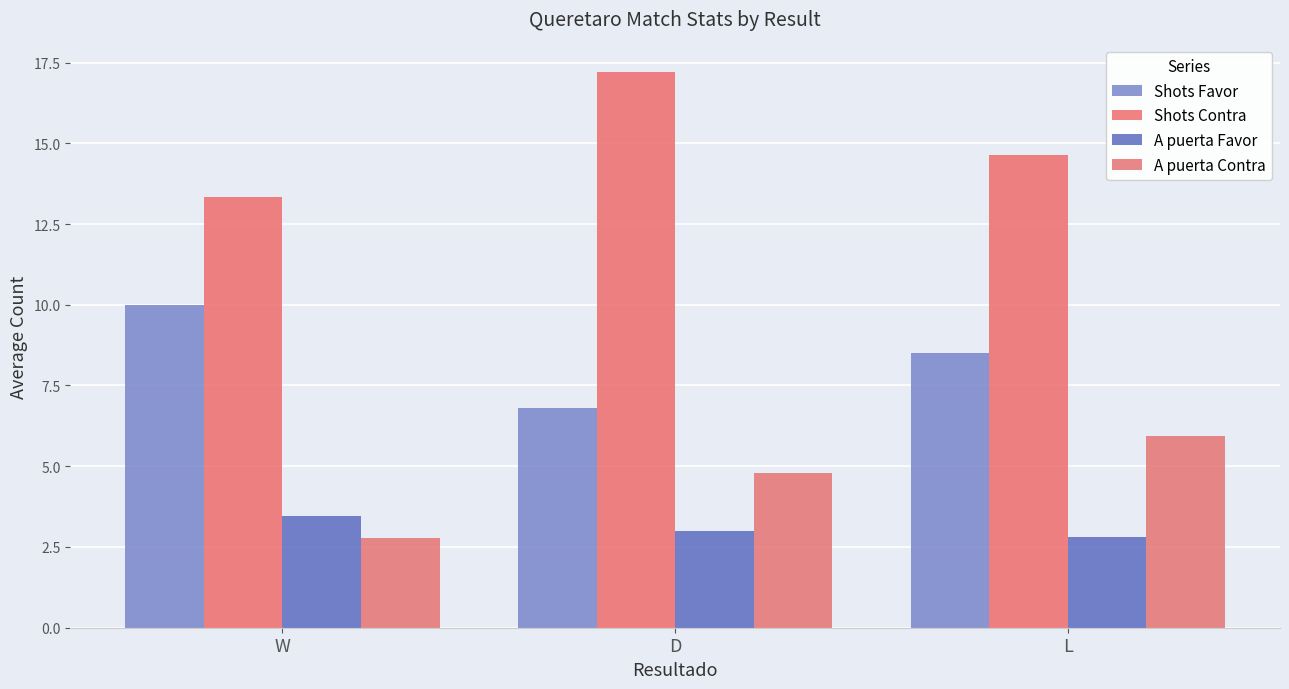

Which series has the largest range (max minus min)?

Shots Contra